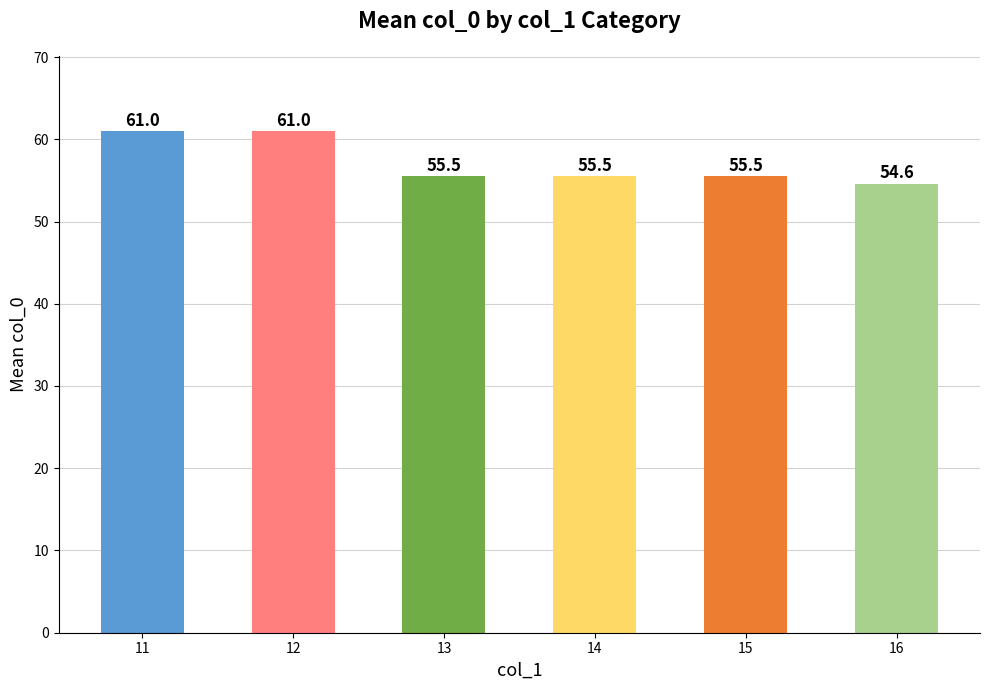

What is the difference between the second highest and minimum values?

6.4